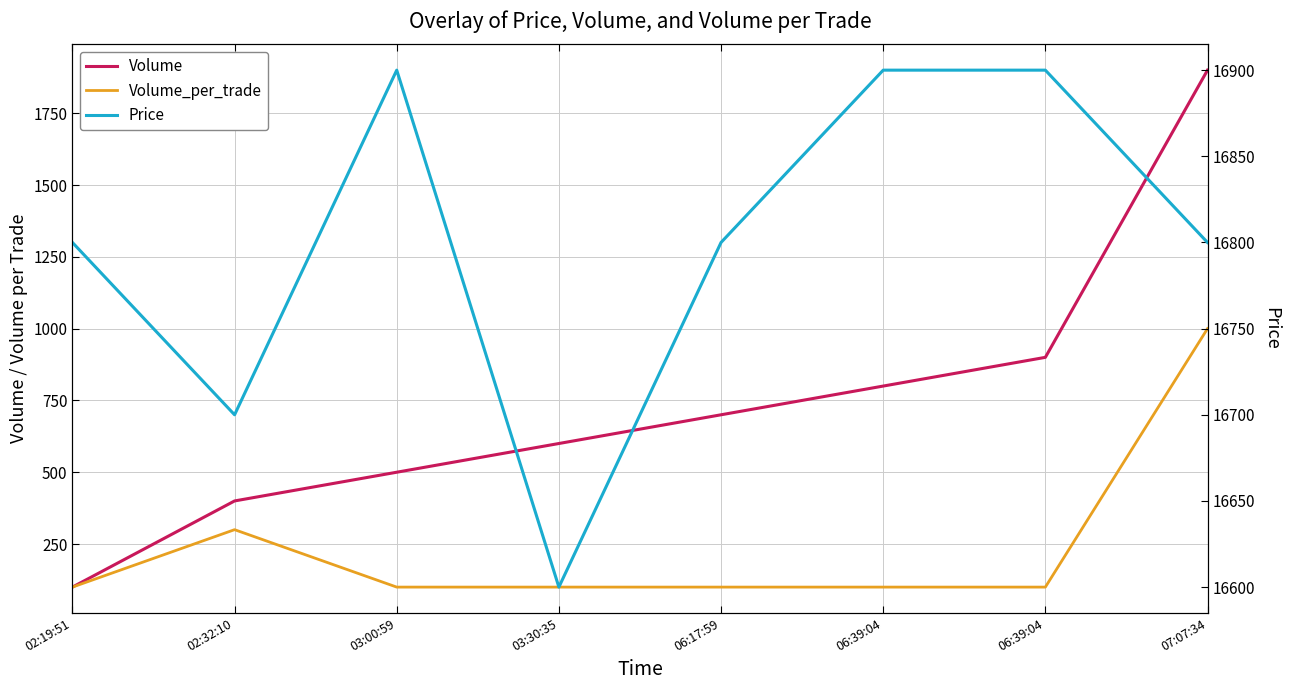

List the series in order of their peak value, lowest first.

Volume_per_trade, Volume, Price